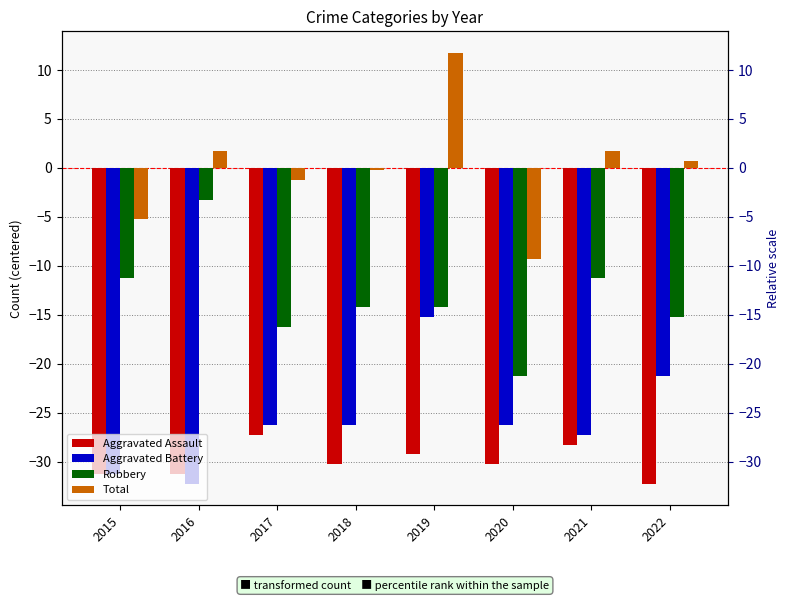

How many bars are there in total?

32